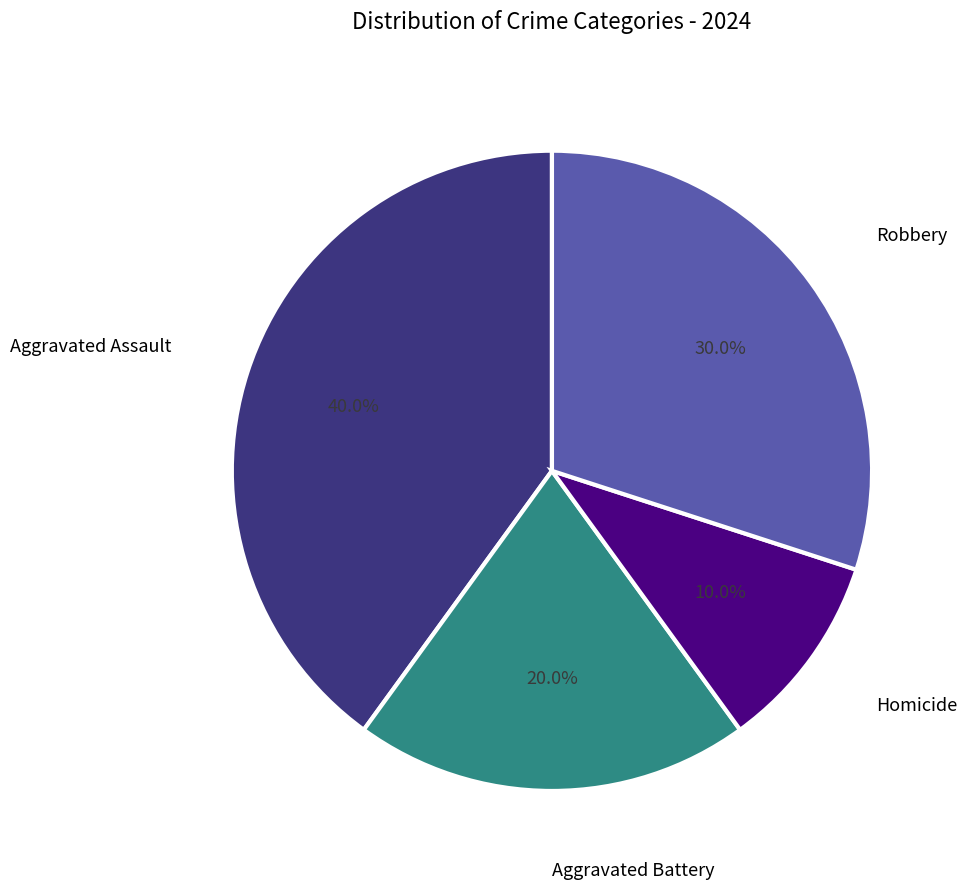

Is there a majority slice in this chart?

No